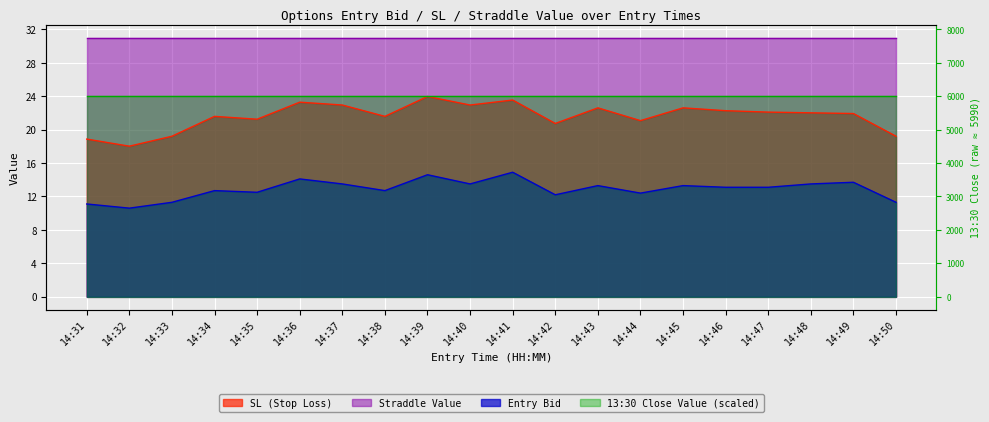

True or false: entry_bid and sl intersect in this chart.

False